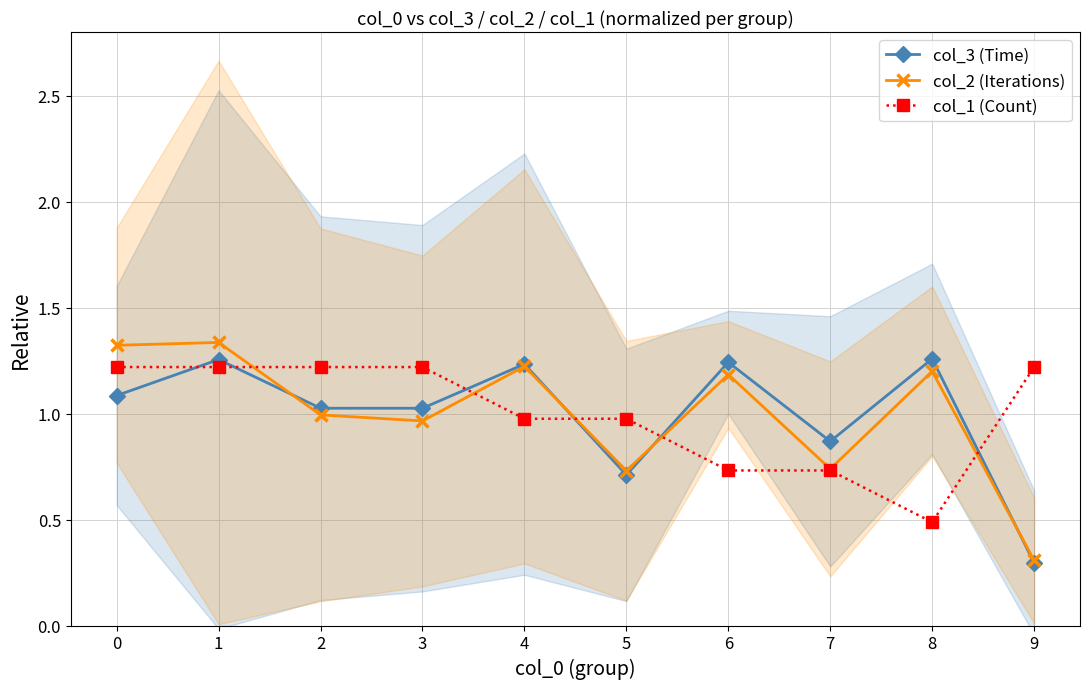

Which series has the largest total across all categories?

col_2 (Iterations)